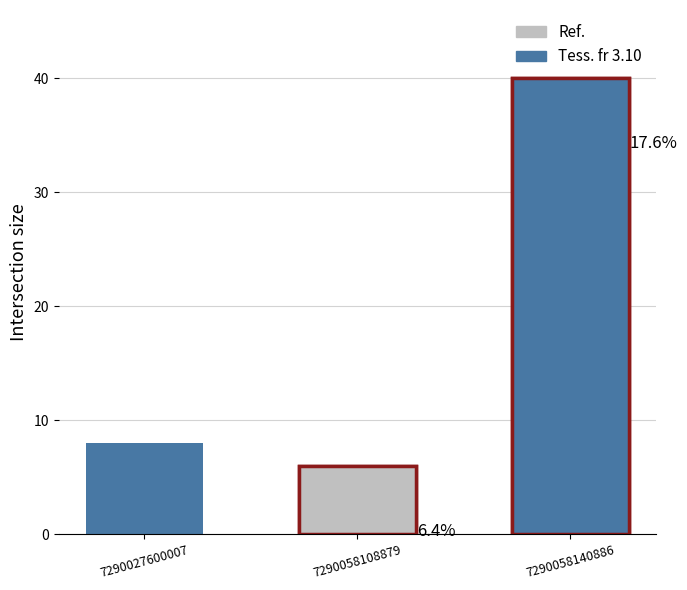

What is the difference between the maximum and minimum values?

34